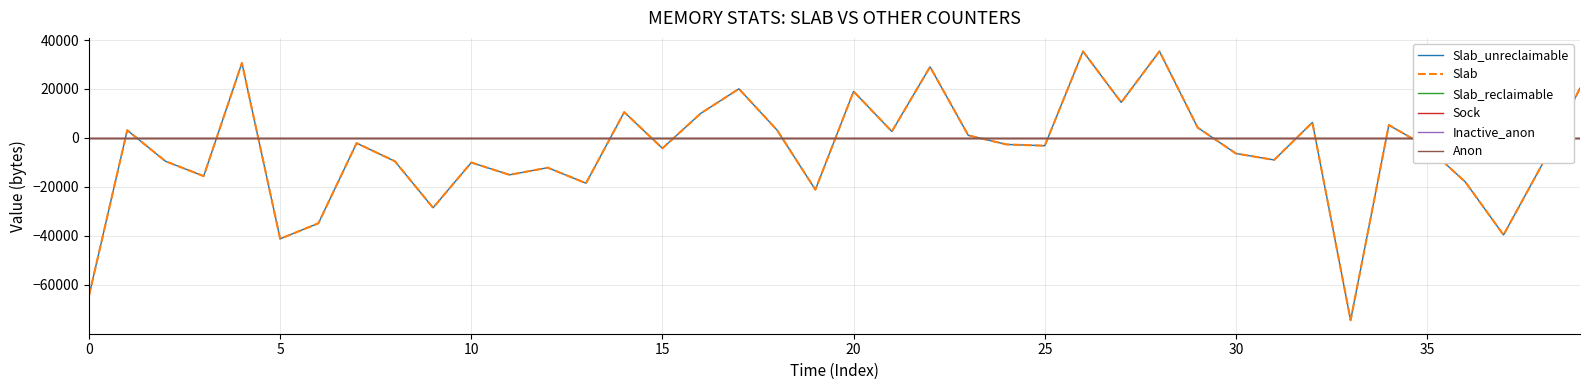

What are all the series names shown in the legend?

Slab_unreclaimable, Slab, Slab_reclaimable, Sock, Inactive_anon, Anon